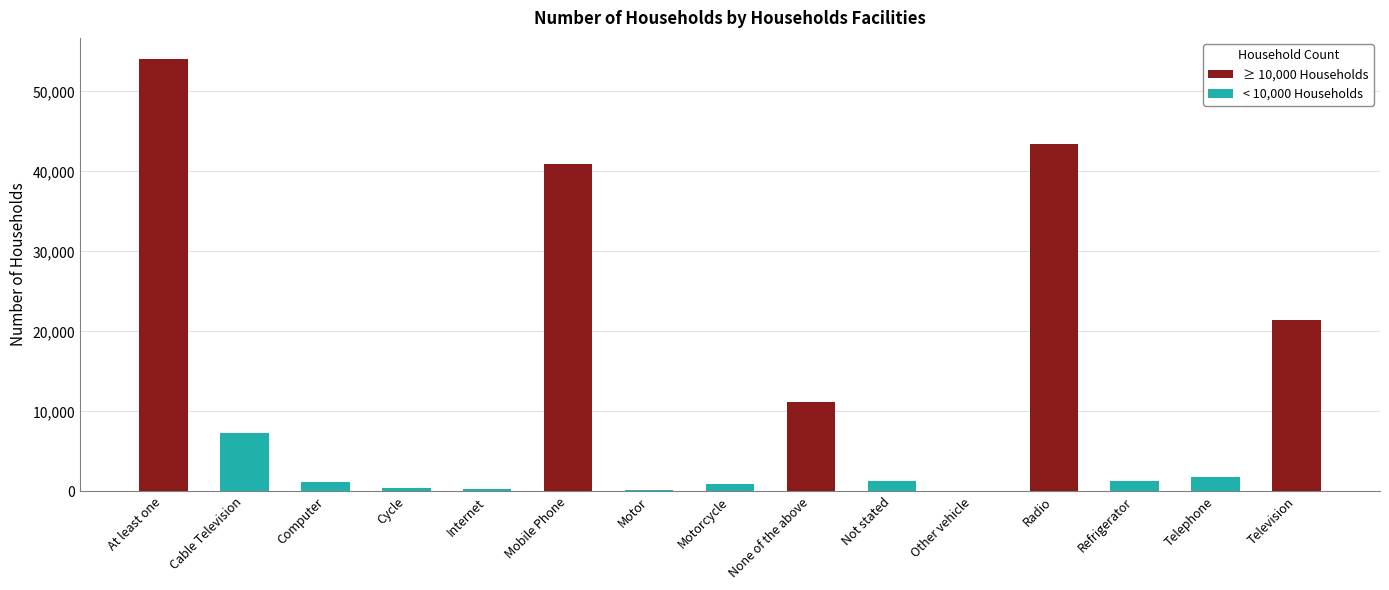

Is it true that the value at None of the above is 11219?

True